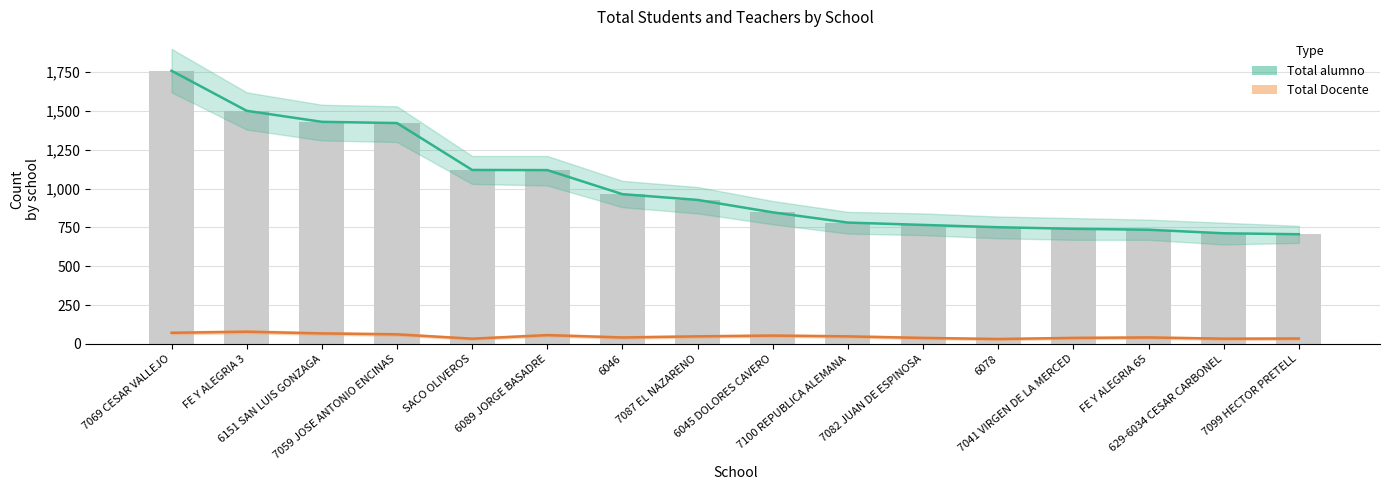

Is it true that Total Docente equals 41 at FE Y ALEGRIA 65?

True